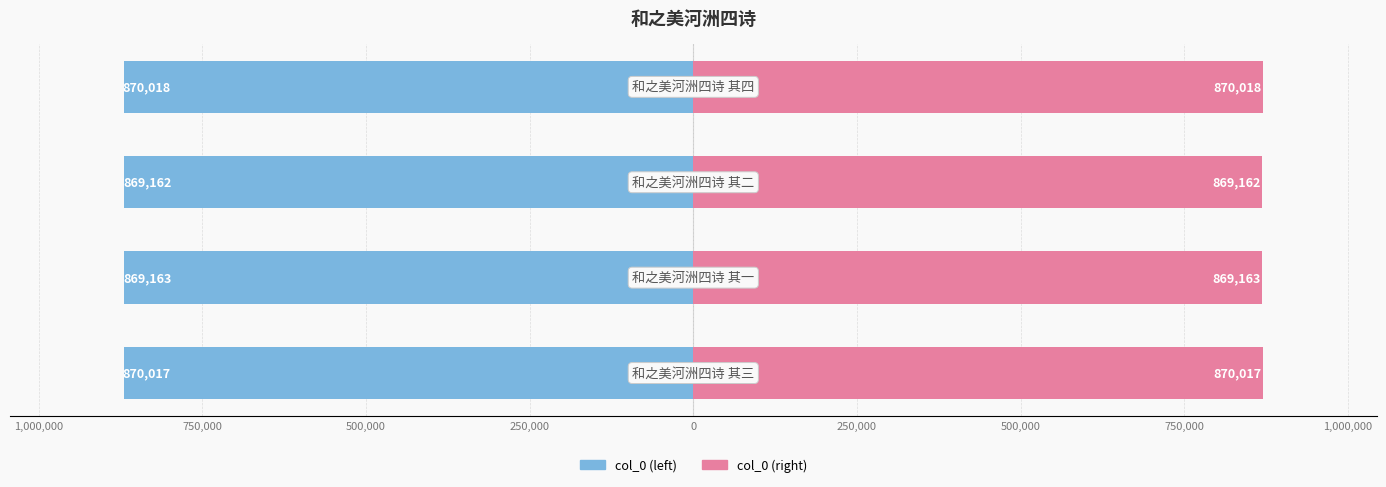

At 1,250,000, list the series in order from smallest to largest.

col_0 (left), col_0 (right)